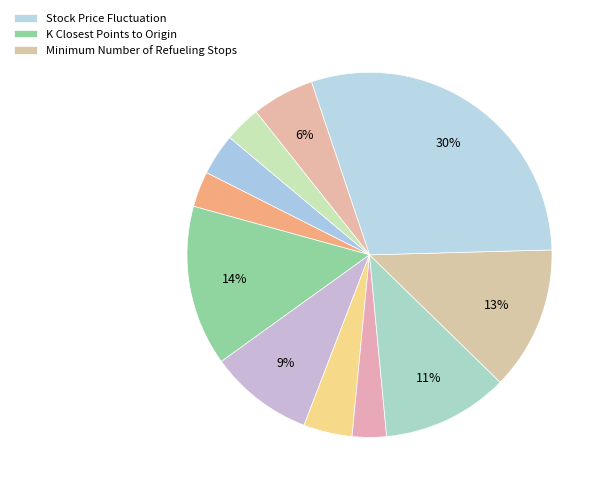

How many segments does this pie chart have?

11